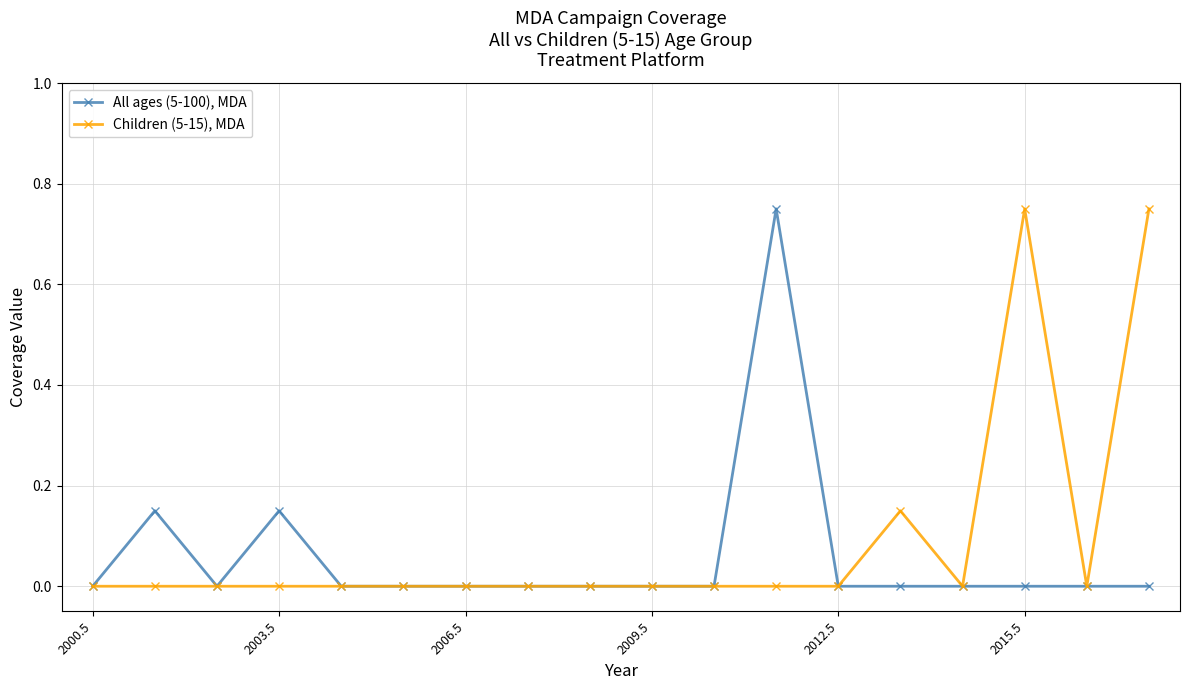

How many lines are shown in the chart?

2